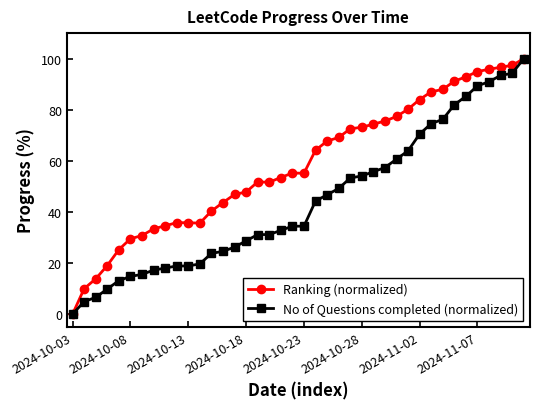

Which series has the largest total across all categories?

Ranking (normalized)